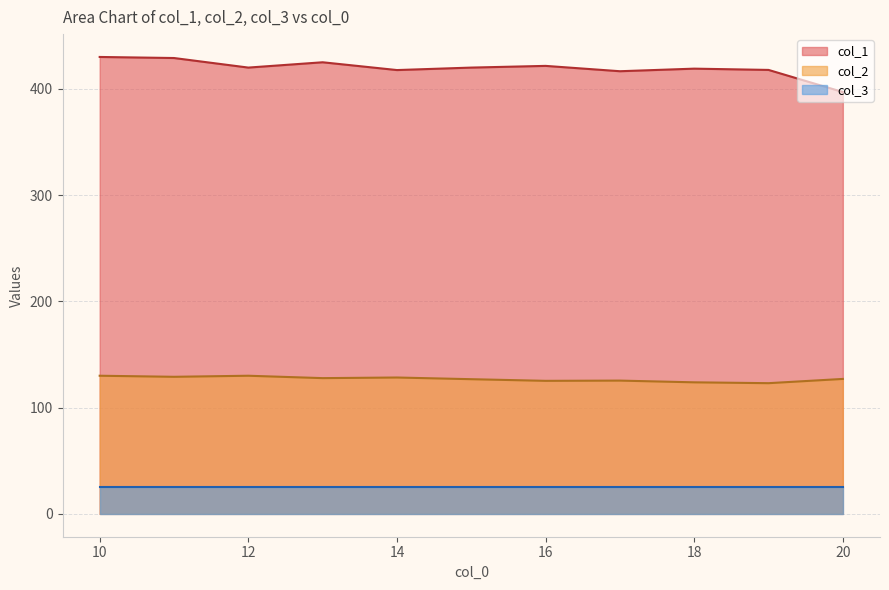

True or false: col_2 and col_1 cross at least once.

False